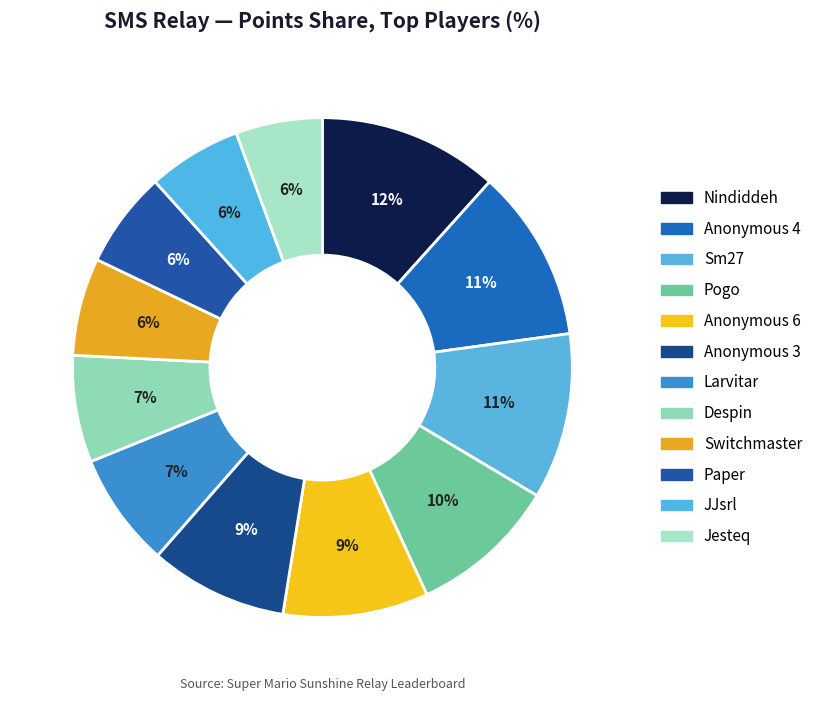

How many segments does this pie chart have?

12